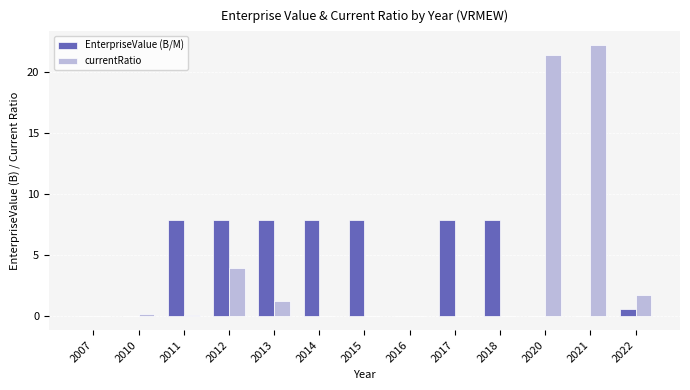

Which category has the highest value in the currentRatio series?

2021